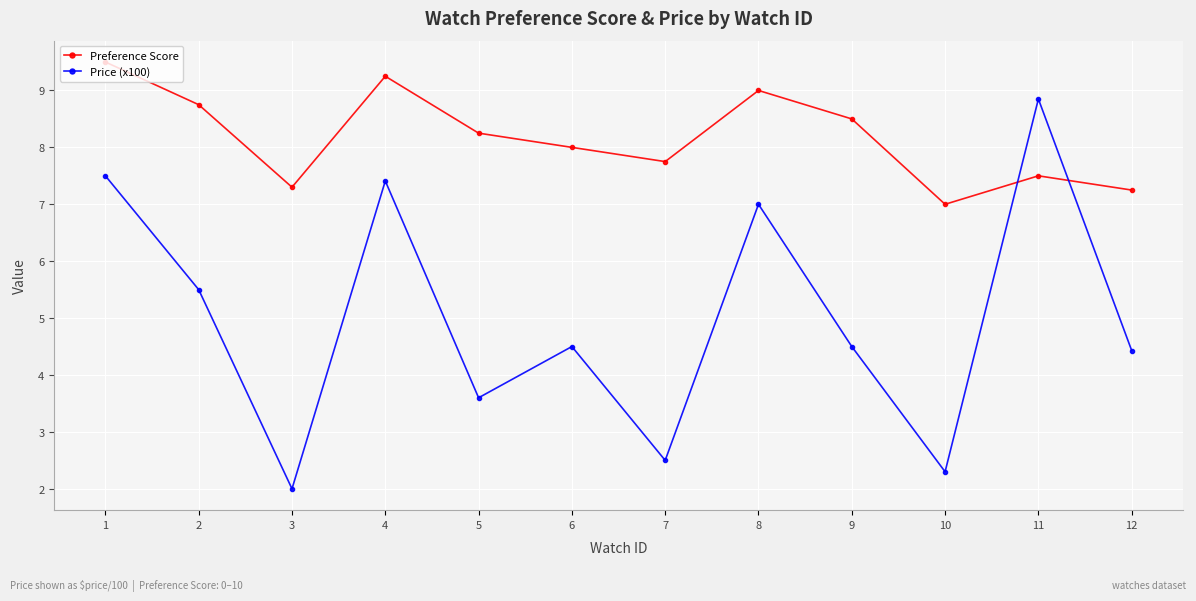

Which series has the largest range (max minus min)?

Price (x100)